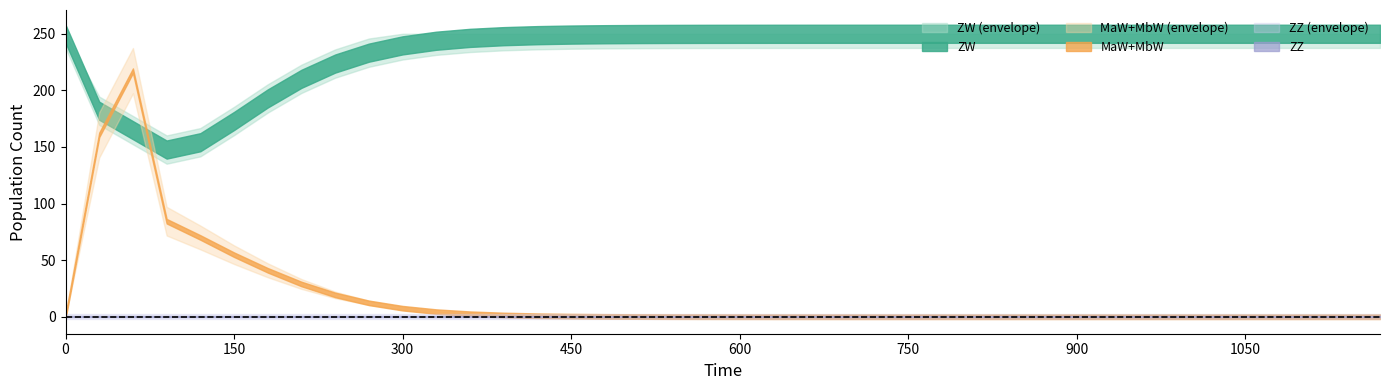

Where is the first local minimum for ZW?

90